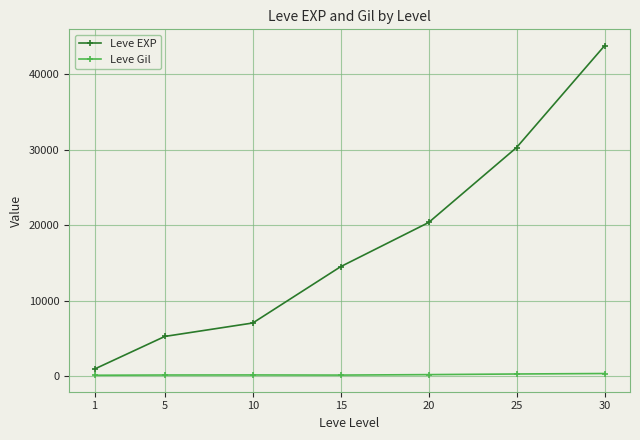

How many values in the Leve Gil series exceed 170?

4